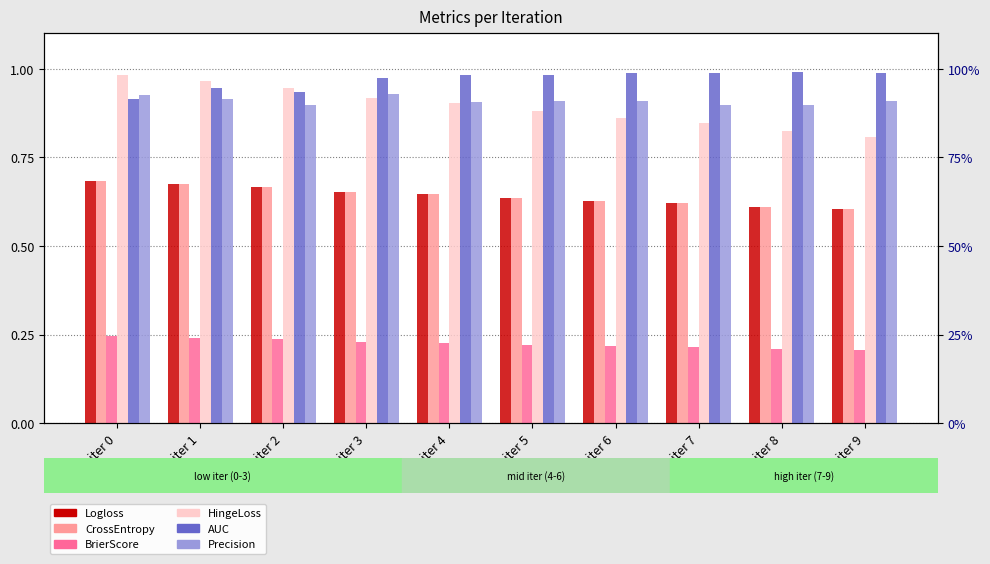

What is the sum of the CrossEntropy values at iter 2 and iter 1?

1.3